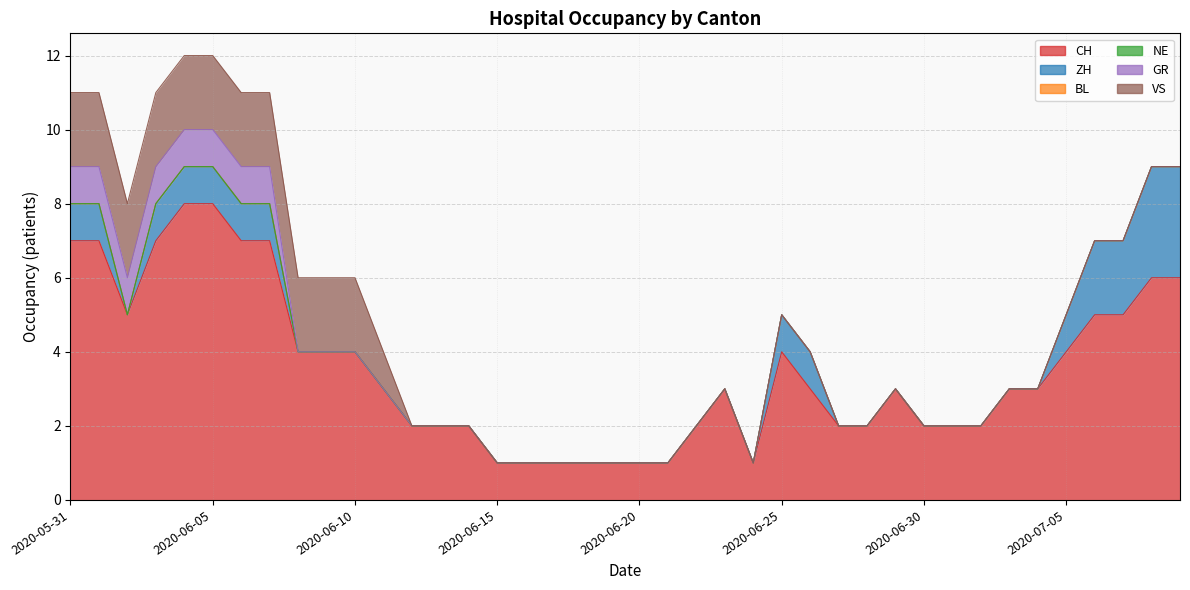

What is the approximate value of CH at 2020-06-15?

1